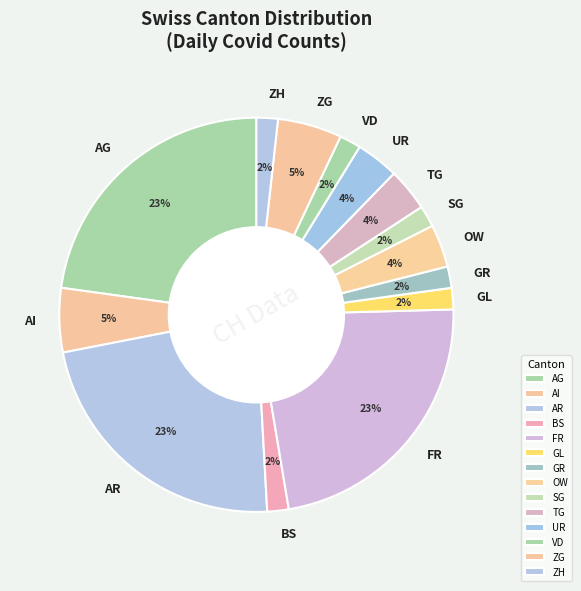

How many slices are in this pie chart?

14